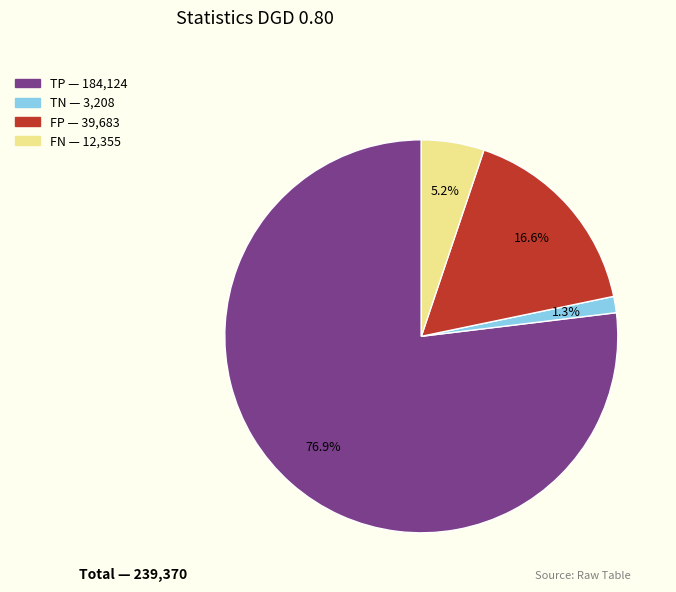

Is it true that FP is 17% of the pie?

True